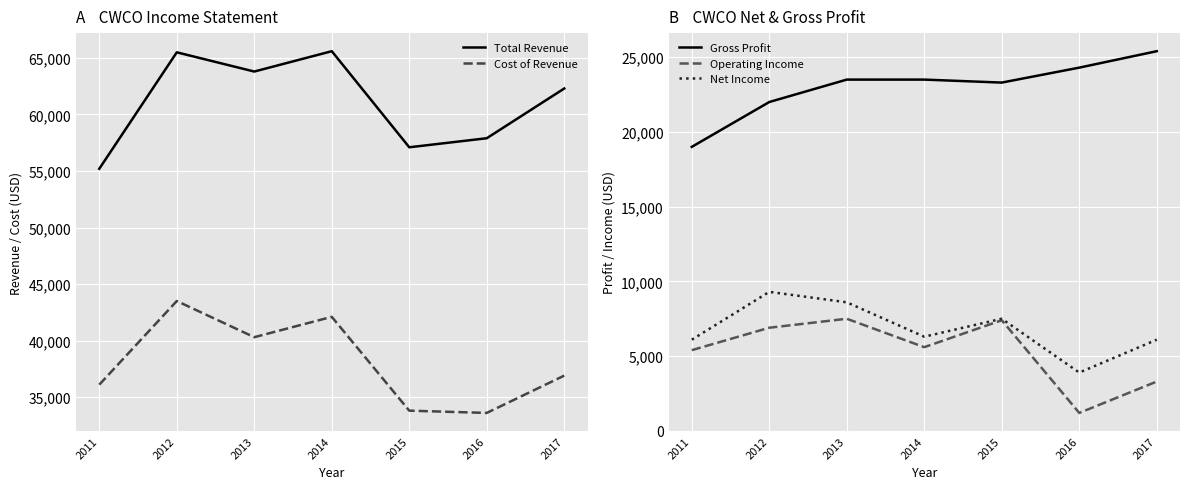

Reading left to right, list all the values displayed in this chart.

Total Revenue: 2011=55200	2012=65500	2013=63800	2014=65600	2015=57100	2016=57900	2017=62300
Cost of Revenue: 2011=36100	2012=43500	2013=40300	2014=42100	2015=33800	2016=33600	2017=36900
Gross Profit: 2011=19000	2012=22000	2013=23500	2014=23500	2015=23300	2016=24300	2017=25400
Operating Income: 2011=5400	2012=6900	2013=7500	2014=5600	2015=7400	2016=1200	2017=3300
Net Income: 2011=6100	2012=9300	2013=8600	2014=6300	2015=7500	2016=3900	2017=6100